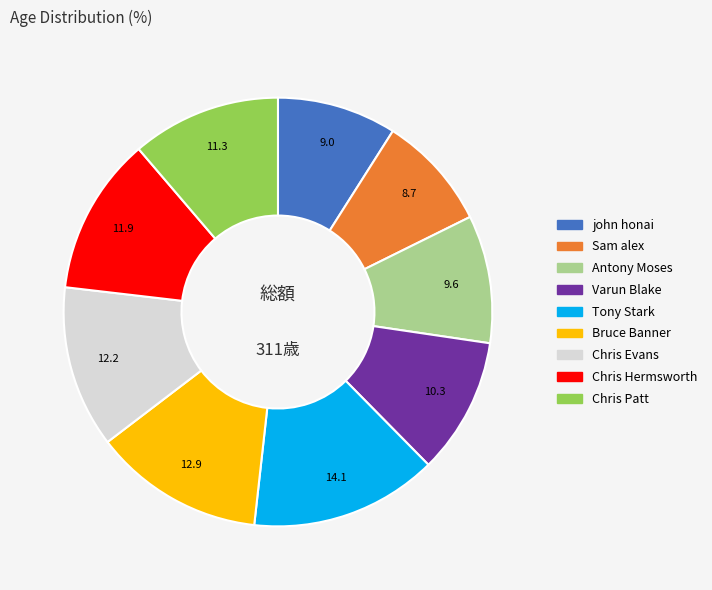

Is the sum of Varun Blake and john honai greater than half?

No